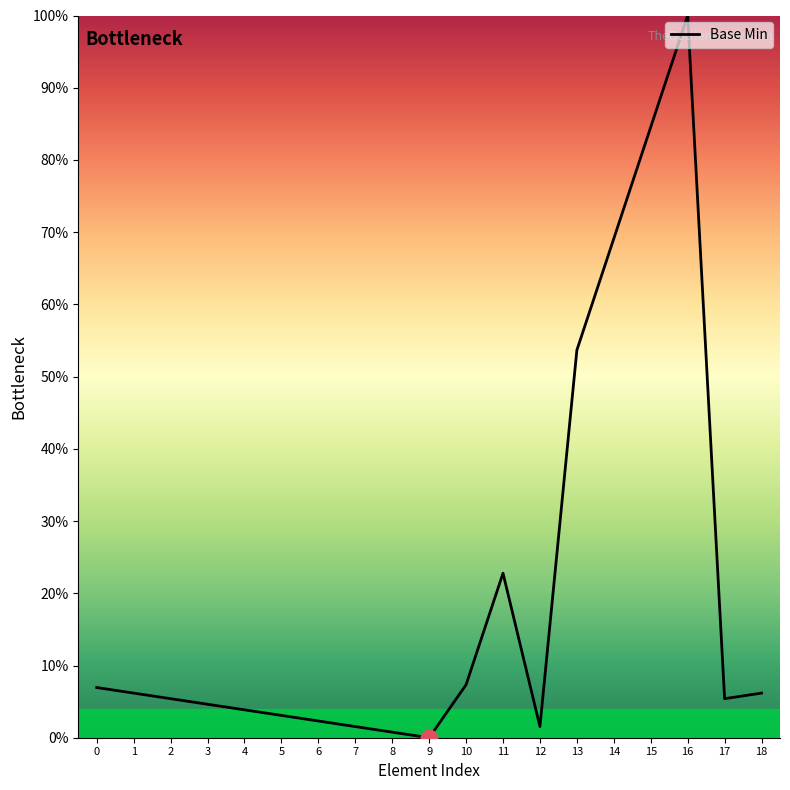

What is the maximum value shown in the chart?

1.0